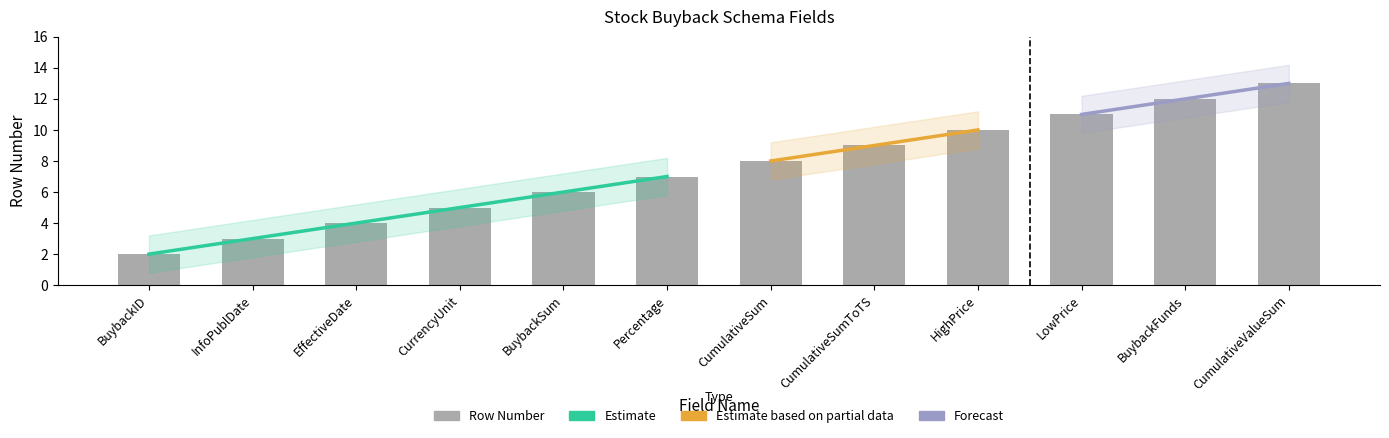

Are the bars horizontal?

No